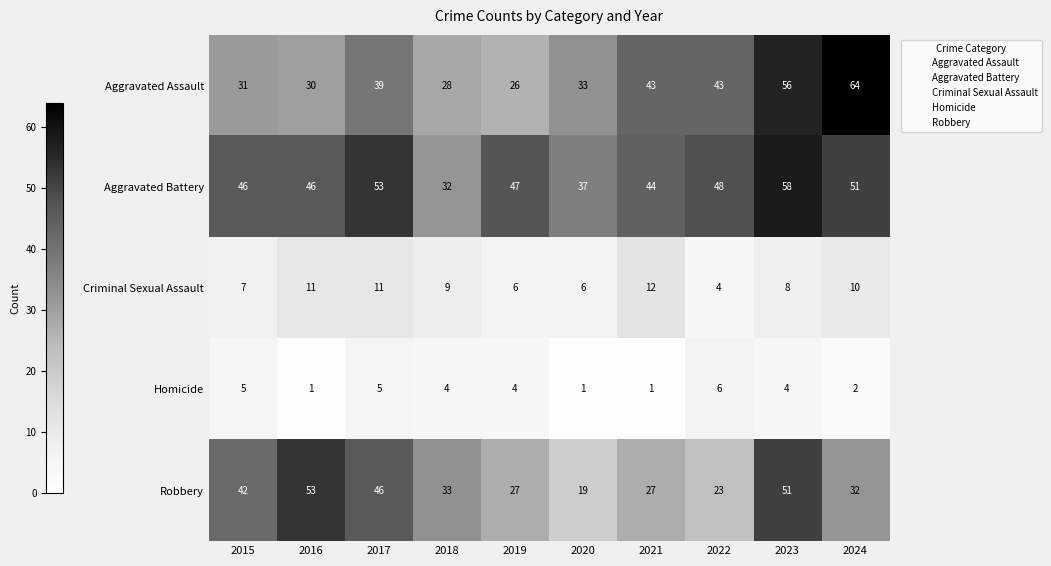

How many categories are shown in the chart?

10